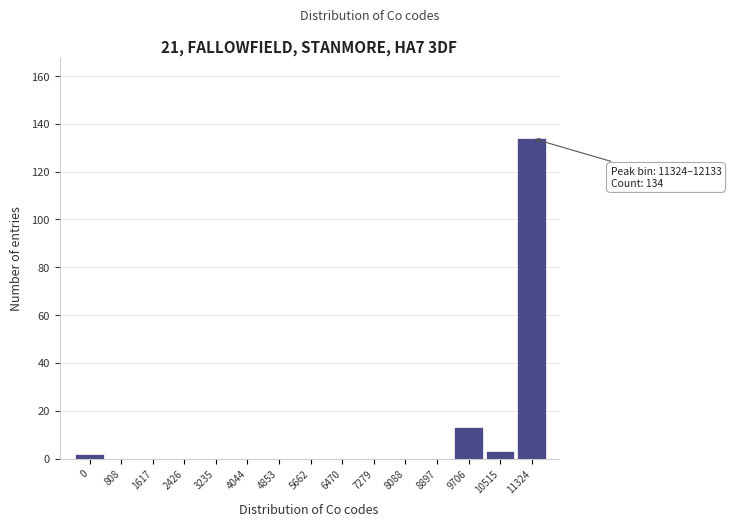

Reading left to right, what are all the values shown in this chart?

0=2	808=0	1617=0	2426=0	3235=0	4044=0	4853=0	5662=0	6470=0	7279=0	8088=0	8897=0	9706=13	10515=3	11324=134